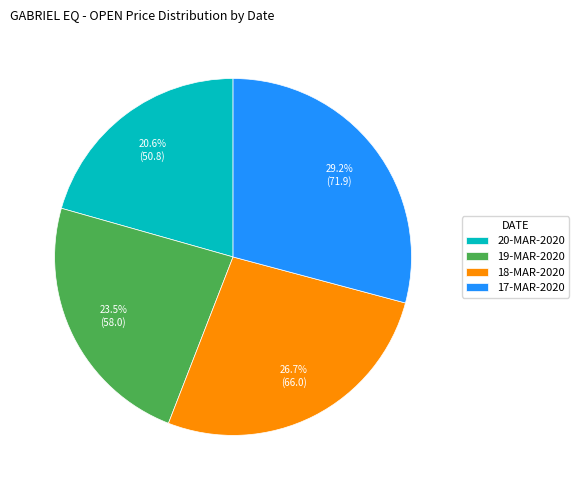

To the nearest percent, what portion does 20-MAR-2020 represent?

21%